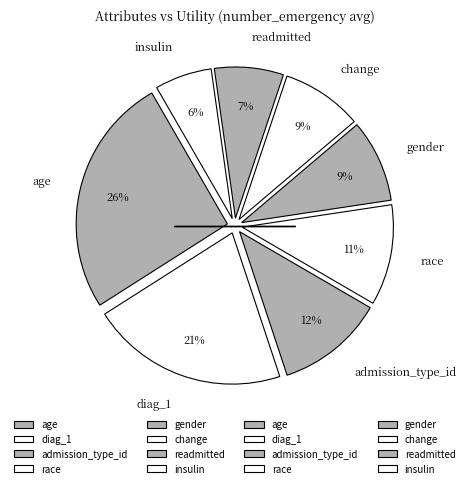

To the nearest percent, what percentage of the pie is change?

9%